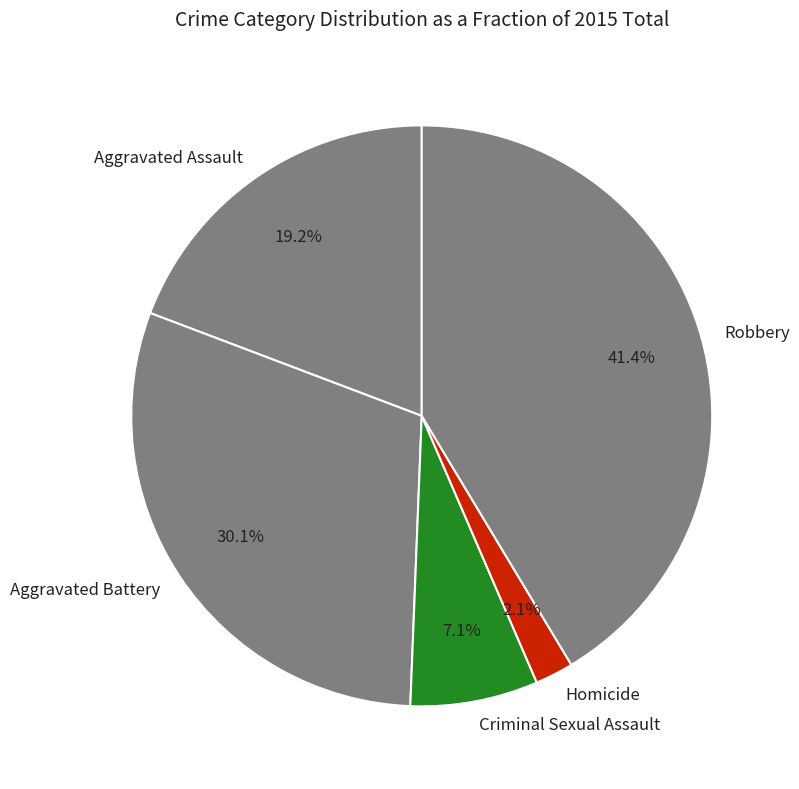

Do Robbery and Homicide together represent more than half of the pie?

No